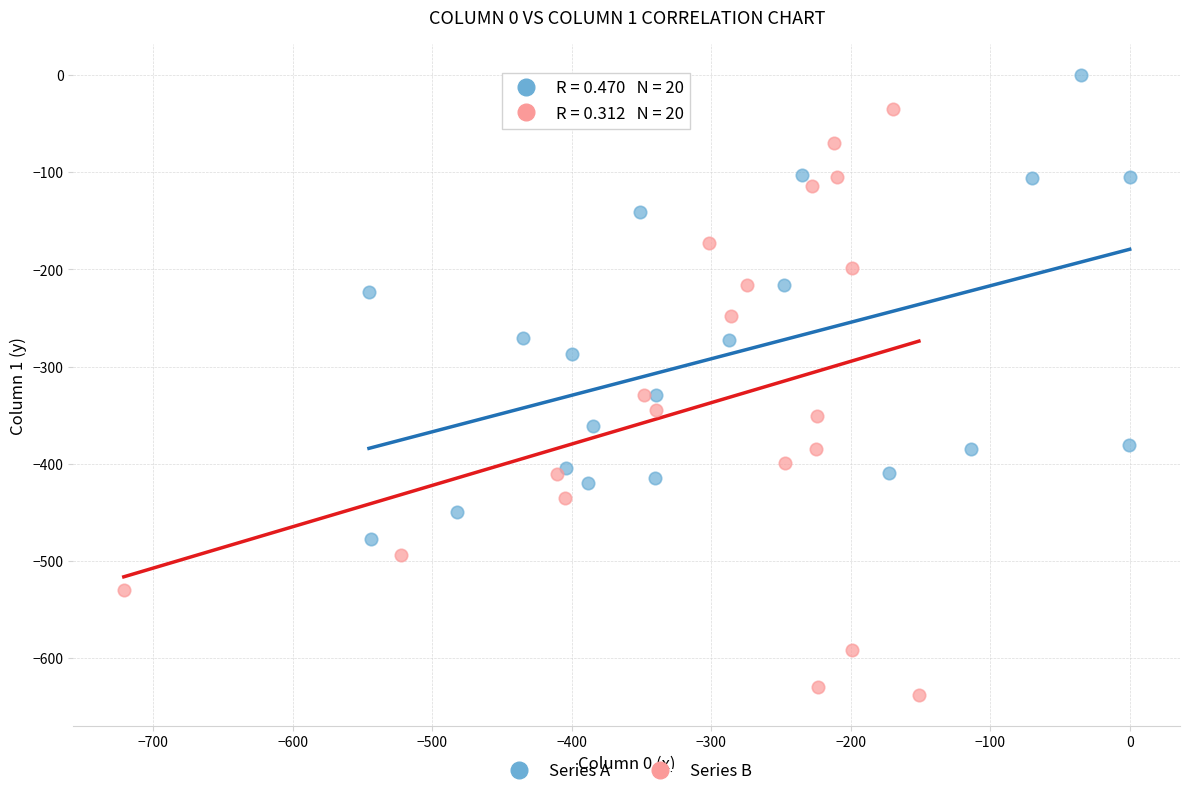

Which series has the largest Y range (max minus min)?

Series B